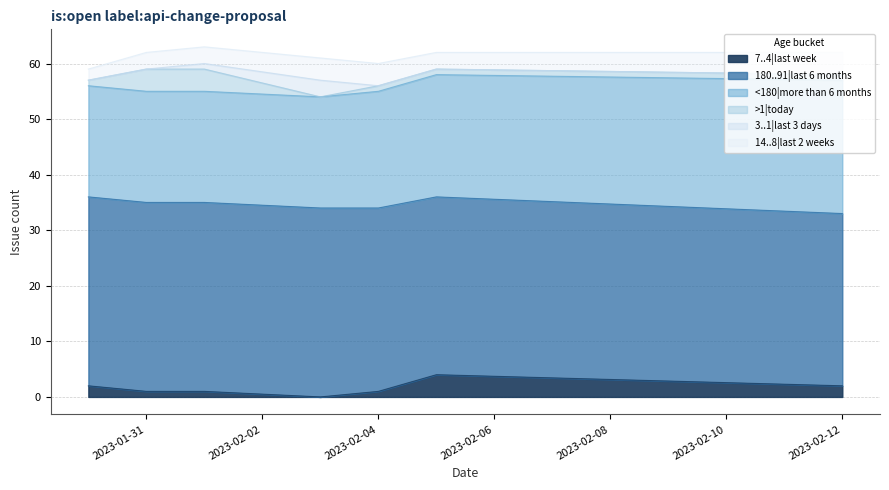

How many <180|more than 6 months values are between 20 and 22?

6